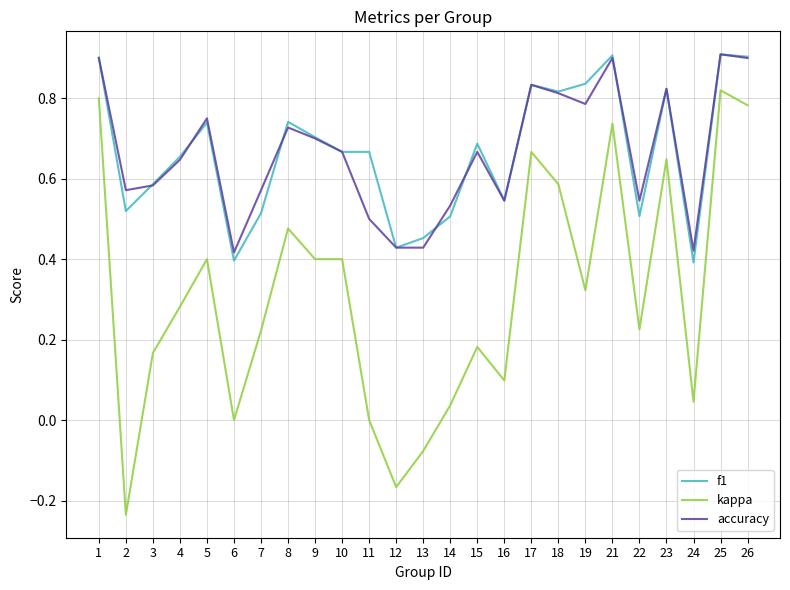

How many accuracy values are between 0 and 1?

25